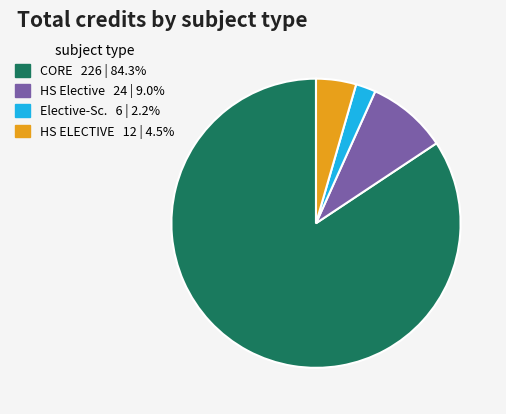

Is there a majority slice in this chart?

Yes